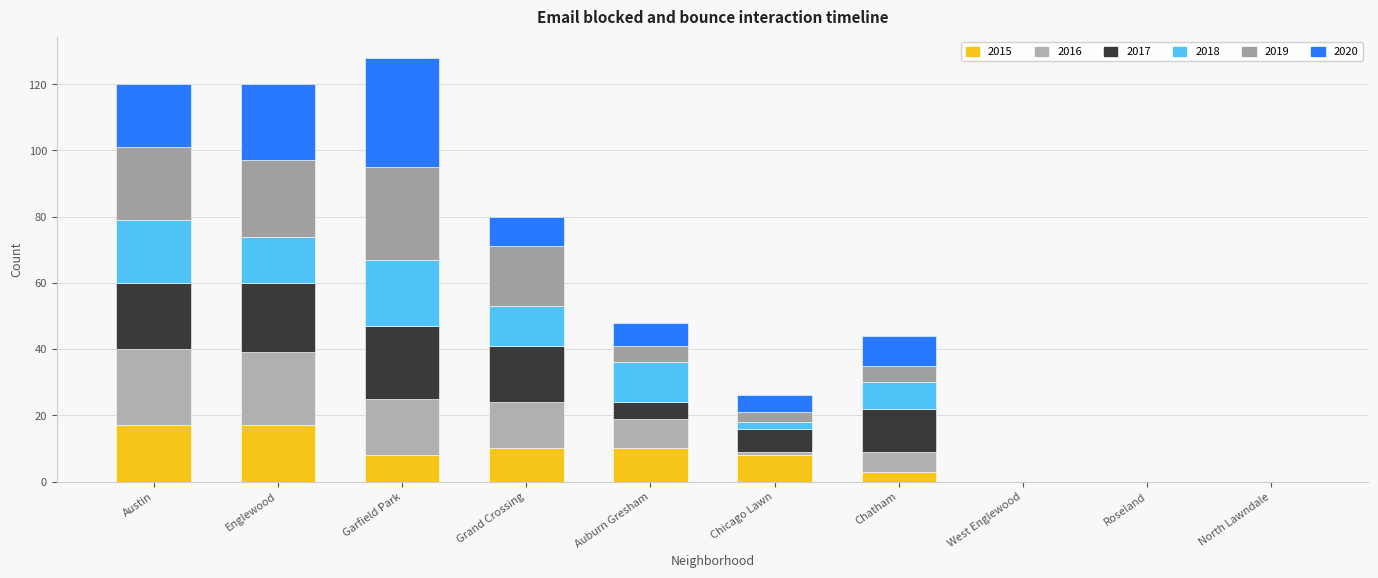

Between West Englewood and Grand Crossing, which is larger?

Grand Crossing